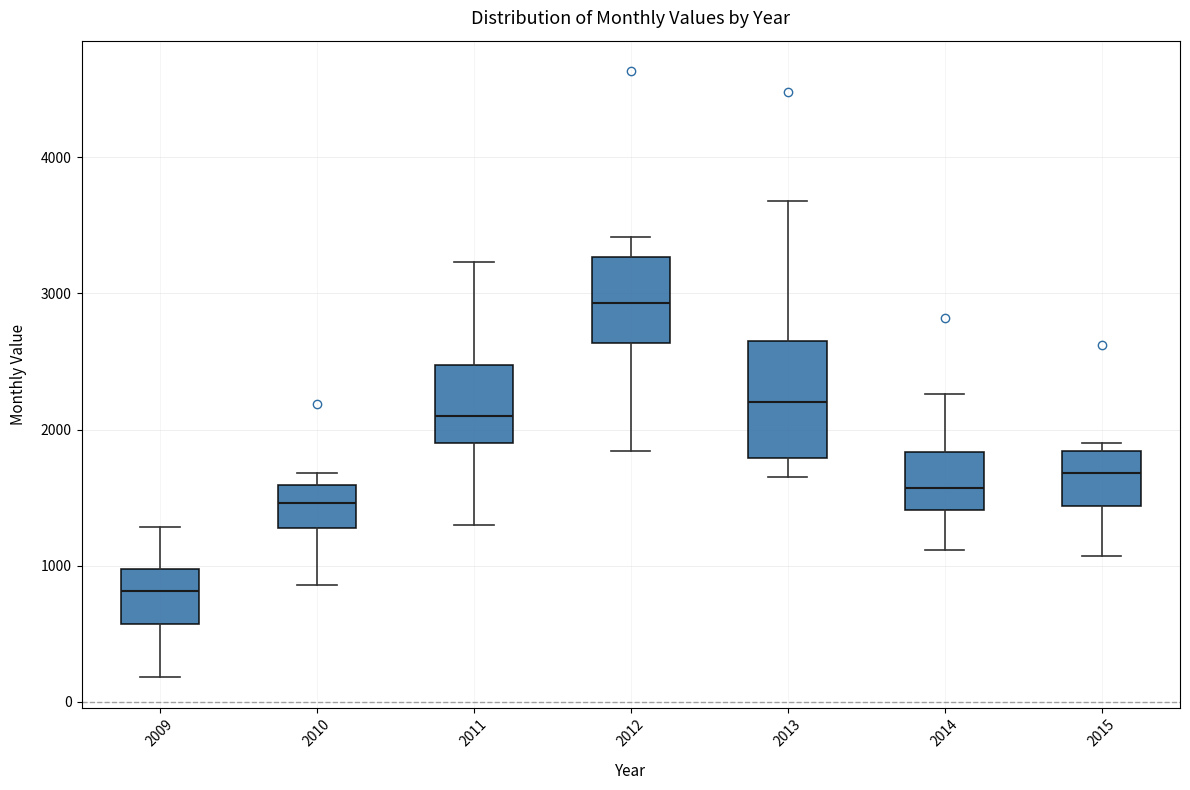

Reading left to right, transcribe this box plot: for each box, give where its median line is, the range the box spans, and where its two whiskers end, as read against the y-axis. The values are not printed on the chart, so give them approximately, as read against the axis.

2009: median 800, box 600 to 1000, whiskers 200 to 1300
2010: median 1500, box 1300 to 1600, whiskers 900 to 1700
2011: median 2100, box 1900 to 2500, whiskers 1300 to 3200
2012: median 2900, box 2600 to 3300, whiskers 1800 to 3400
2013: median 2200, box 1800 to 2600, whiskers 1700 to 3700
2014: median 1600, box 1400 to 1800, whiskers 1100 to 2300
2015: median 1700, box 1400 to 1800, whiskers 1100 to 1900